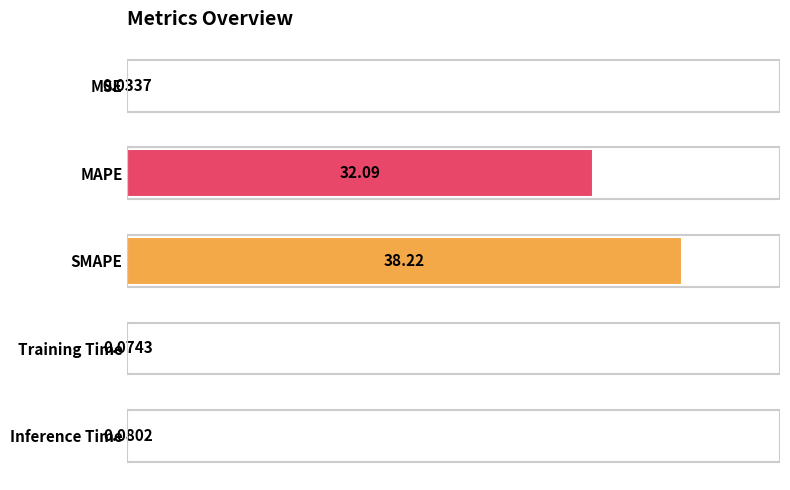

What is the change in value from SMAPE to Training Time?

-38.1